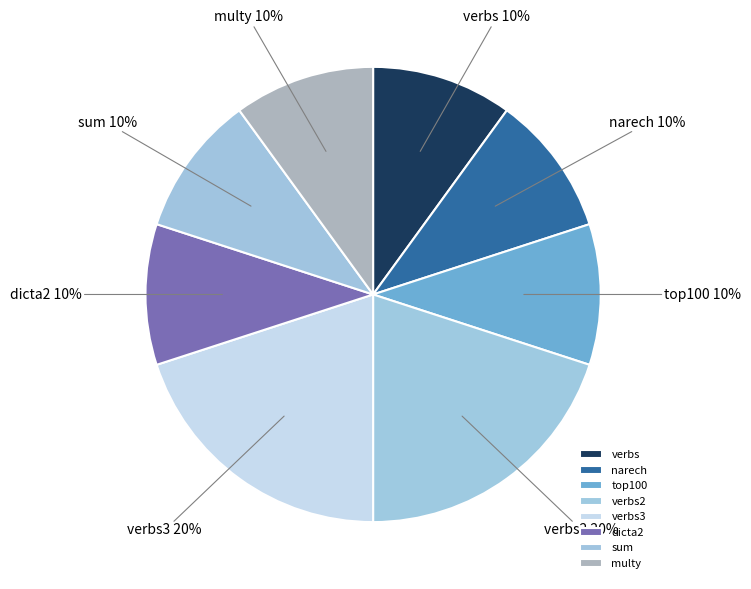

Which has a higher value, multy or verbs2?

verbs2